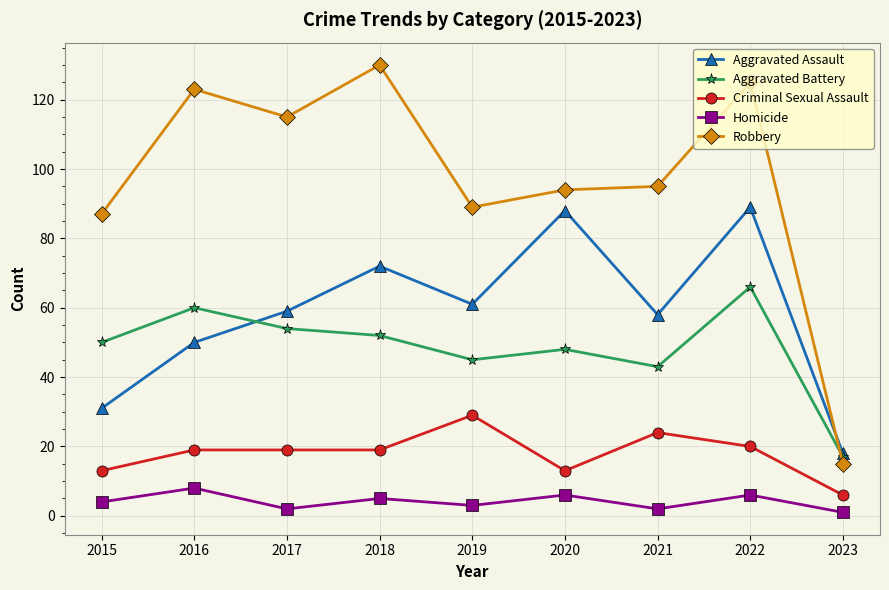

Reading right to left, what are all the values shown in this chart?

Aggravated Assault: 18	89	58	88	61	72	59	50	31
Aggravated Battery: 17	66	43	48	45	52	54	60	50
Criminal Sexual Assault: 6	20	24	13	29	19	19	19	13
Homicide: 1	6	2	6	3	5	2	8	4
Robbery: 15	125	95	94	89	130	115	123	87